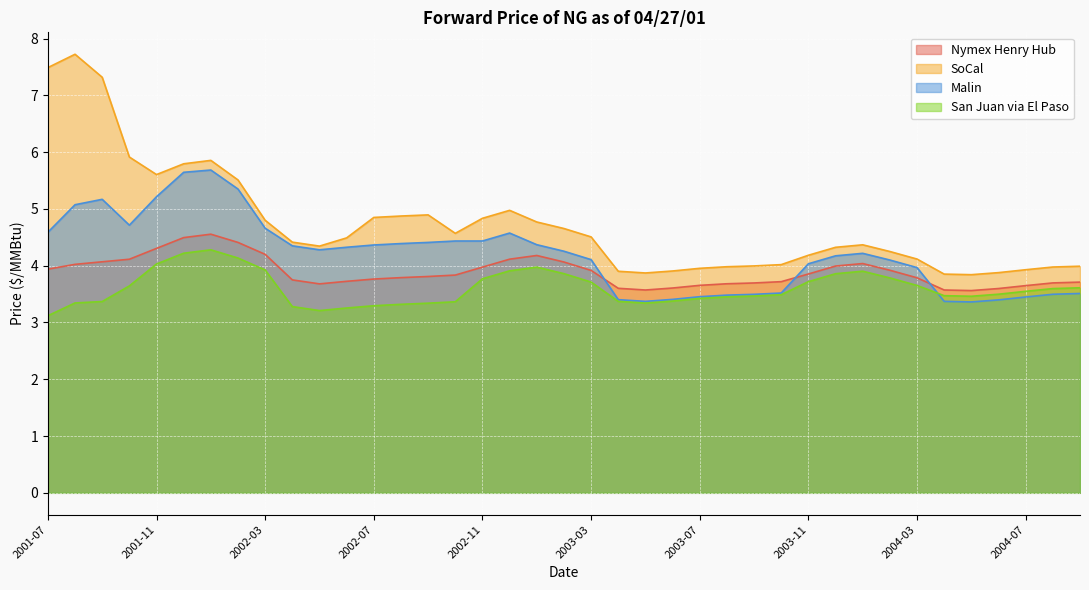

In San Juan via El Paso, how many points are lower than both neighbors (excluding endpoints)?

3